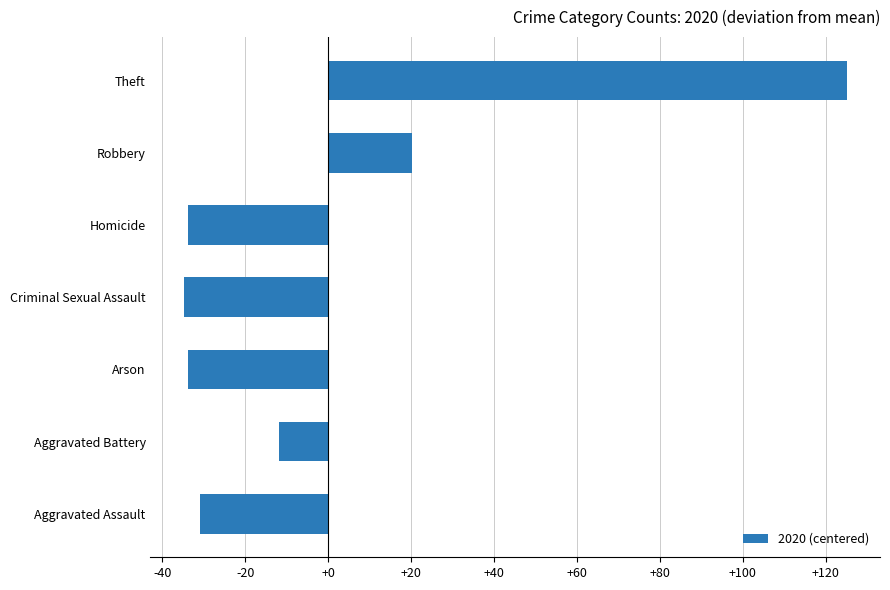

Does the chart contain stacked bars?

No